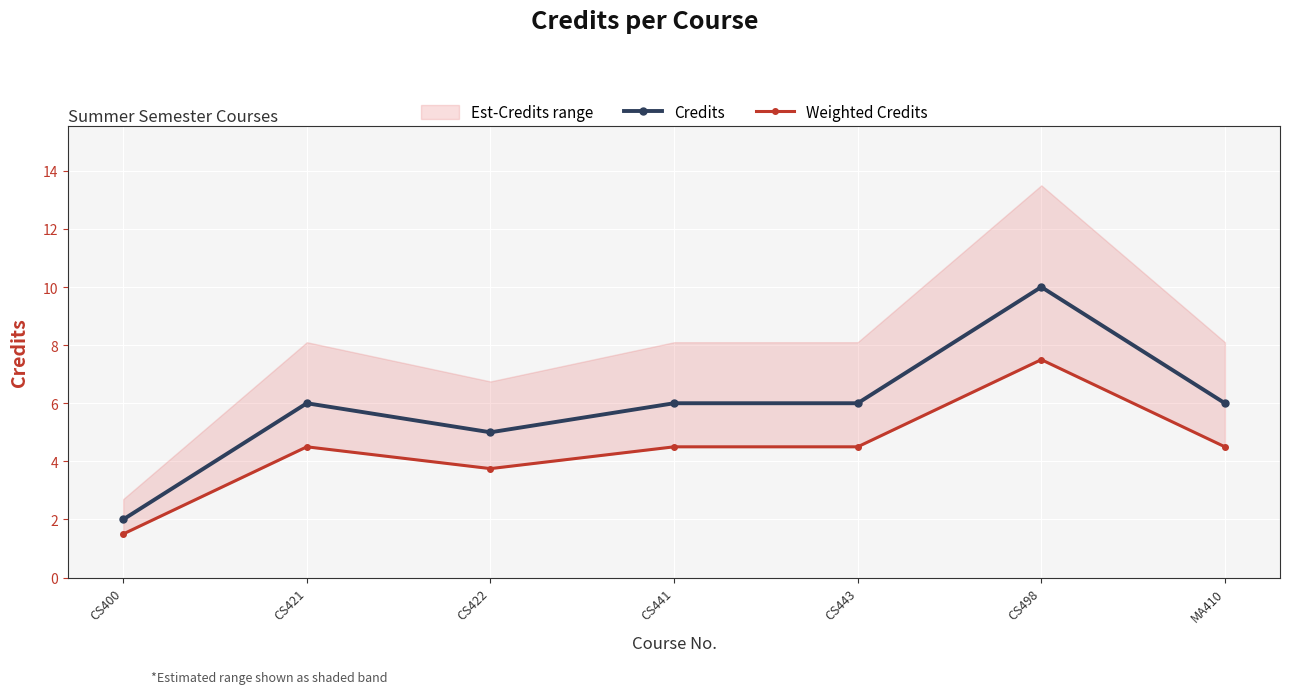

How many values in the Weighted Credits series exceed 4?

5